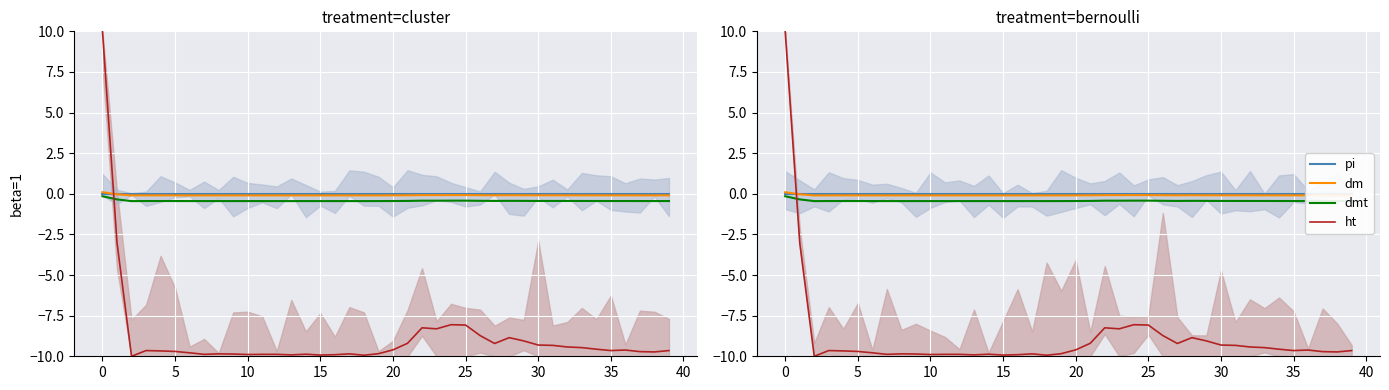

Reading right to left, transcribe all the data shown in this chart.

pi: 0.0	0.0	0.0	0.0	0.0	0.0	0.0	0.0	0.0	0.0	0.0	0.0	0.0	0.0	0.0	0.0	0.0	0.0	0.0	0.0	0.0	0.0	0.0	0.0	0.0	0.0	0.0	0.0	0.0	0.0	0.0	0.0	0.0	0.0	0.0	0.0	0.0	0.0	0.0	0.0
dm: -0.1	-0.1	-0.1	-0.1	-0.1	-0.1	-0.1	-0.1	-0.1	-0.1	-0.1	-0.1	-0.1	-0.1	-0.1	-0.1	-0.1	-0.1	-0.1	-0.1	-0.1	-0.1	-0.1	-0.1	-0.1	-0.1	-0.1	-0.1	-0.1	-0.1	-0.1	-0.1	-0.1	-0.1	-0.1	-0.1	-0.1	-0.1	-0.0	0.1
dmt: -0.4	-0.4	-0.4	-0.4	-0.4	-0.4	-0.4	-0.4	-0.4	-0.4	-0.4	-0.4	-0.4	-0.4	-0.4	-0.4	-0.4	-0.4	-0.4	-0.4	-0.4	-0.4	-0.4	-0.4	-0.4	-0.4	-0.4	-0.4	-0.4	-0.4	-0.4	-0.4	-0.4	-0.4	-0.4	-0.4	-0.4	-0.4	-0.3	-0.1
ht: -9.6	-9.7	-9.7	-9.6	-9.6	-9.6	-9.5	-9.4	-9.3	-9.3	-9.1	-8.9	-9.2	-8.7	-8.1	-8.1	-8.3	-8.2	-9.2	-9.6	-9.8	-9.9	-9.9	-9.9	-9.9	-9.9	-9.9	-9.9	-9.9	-9.9	-9.9	-9.9	-9.9	-9.8	-9.7	-9.7	-9.6	-10.0	-3.0	10.0